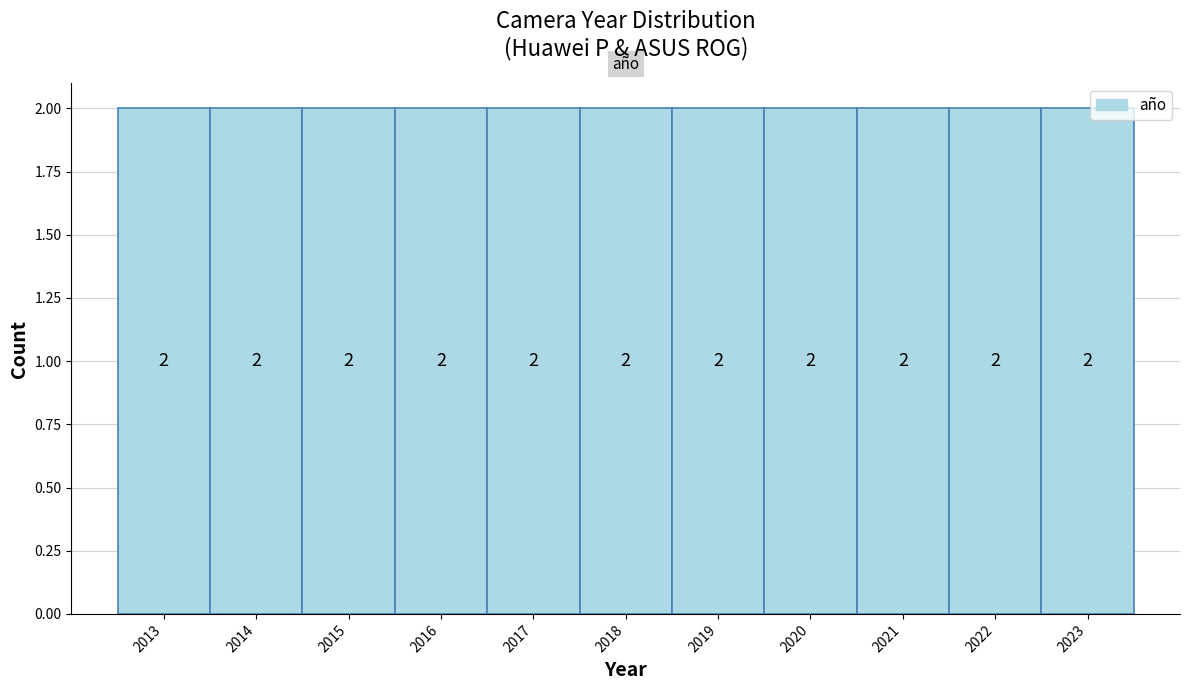

Reading left to right, list every bar in this chart as the range it spans on the x-axis followed by its height.

2012.5 to 2013.5: 2
2013.5 to 2014.5: 2
2014.5 to 2015.5: 2
2015.5 to 2016.5: 2
2016.5 to 2017.5: 2
2017.5 to 2018.5: 2
2018.5 to 2019.5: 2
2019.5 to 2020.5: 2
2020.5 to 2021.5: 2
2021.5 to 2022.5: 2
2022.5 to 2023.5: 2